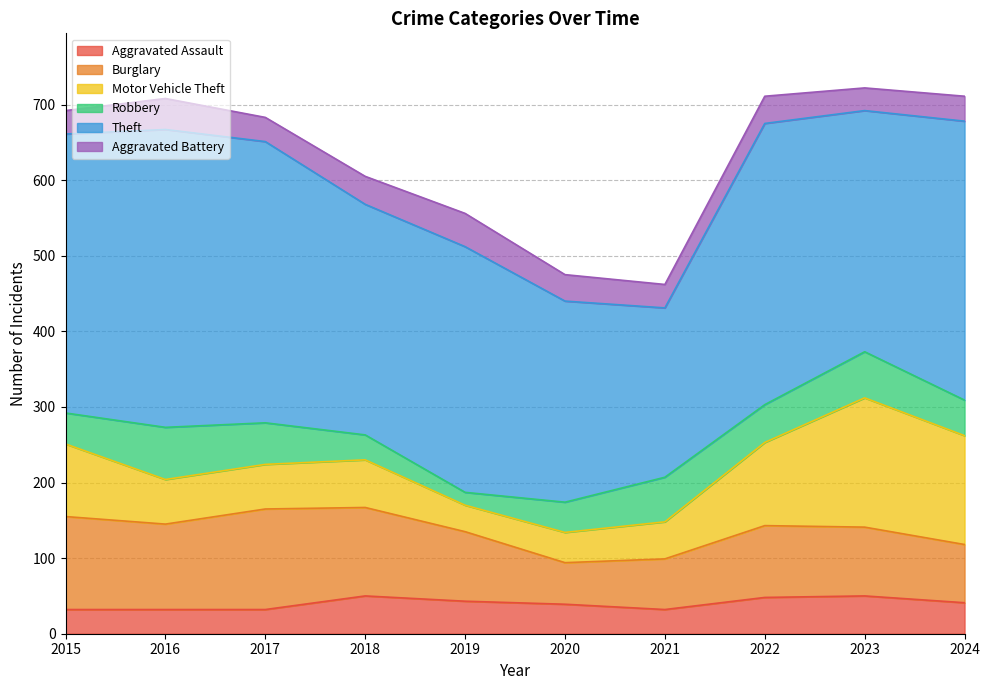

Reading left to right, list all the values displayed in this chart.

Aggravated Assault: 2015=32	2016=32	2017=32	2018=50	2019=43	2020=39	2021=32	2022=48	2023=50	2024=41
Burglary: 2015=123	2016=113	2017=133	2018=117	2019=92	2020=55	2021=67	2022=95	2023=91	2024=77
Motor Vehicle Theft: 2015=96	2016=59	2017=59	2018=63	2019=35	2020=40	2021=49	2022=110	2023=171	2024=144
Robbery: 2015=41	2016=69	2017=55	2018=33	2019=17	2020=40	2021=59	2022=50	2023=61	2024=47
Theft: 2015=369	2016=394	2017=372	2018=305	2019=325	2020=266	2021=224	2022=372	2023=319	2024=369
Aggravated Battery: 2015=31	2016=41	2017=32	2018=37	2019=44	2020=35	2021=31	2022=36	2023=30	2024=33